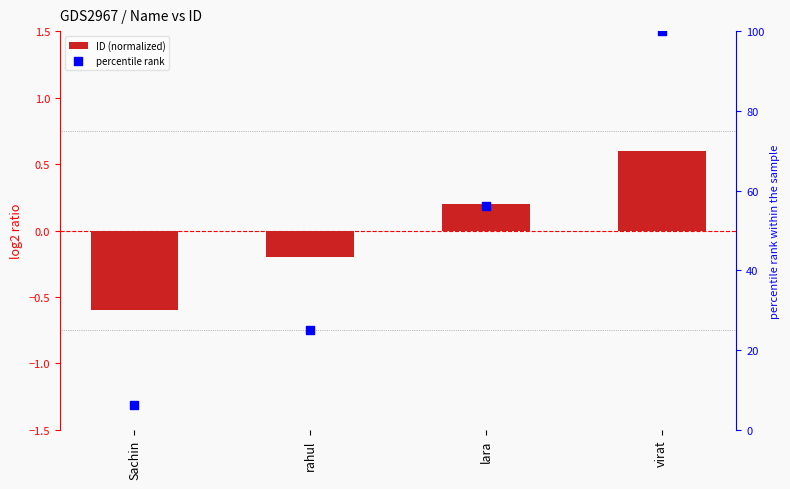

At which category is the sum across all series the highest?

virat